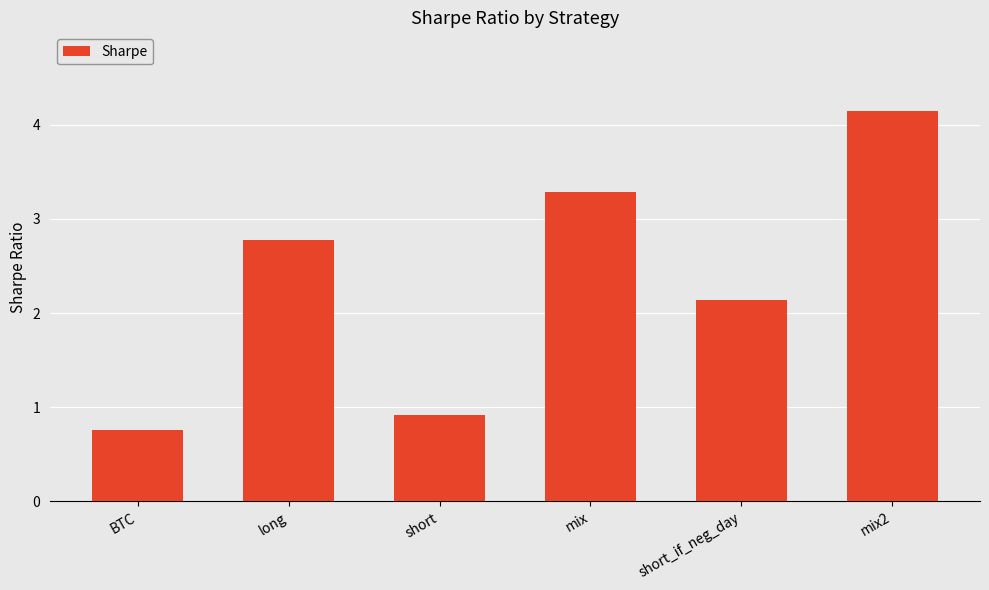

What is the sum of all values?

14.0